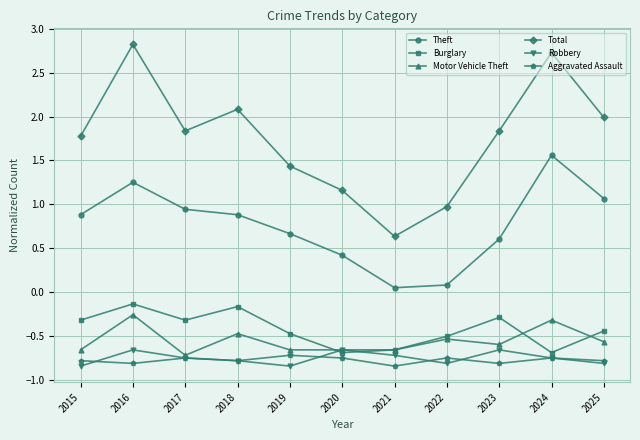

Does the chart display data point markers on the line(s)?

Yes